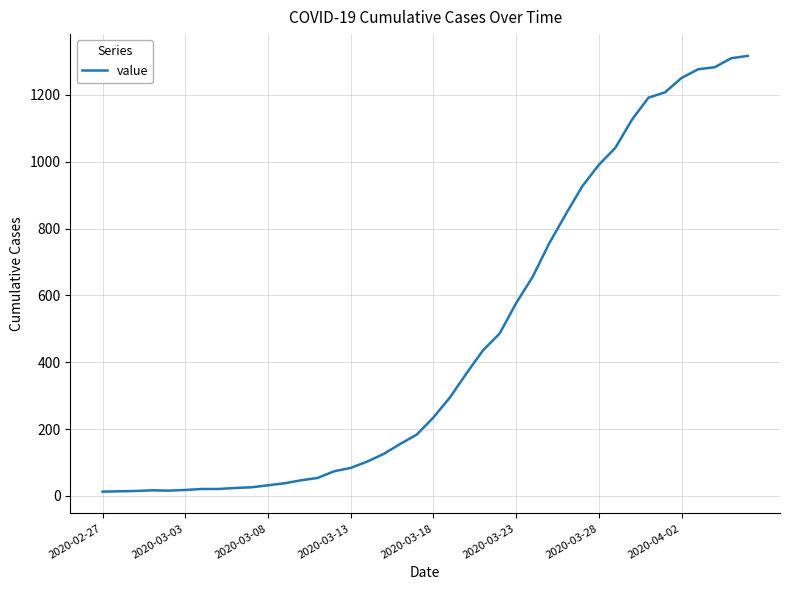

What is the difference between the maximum and minimum values?

1304